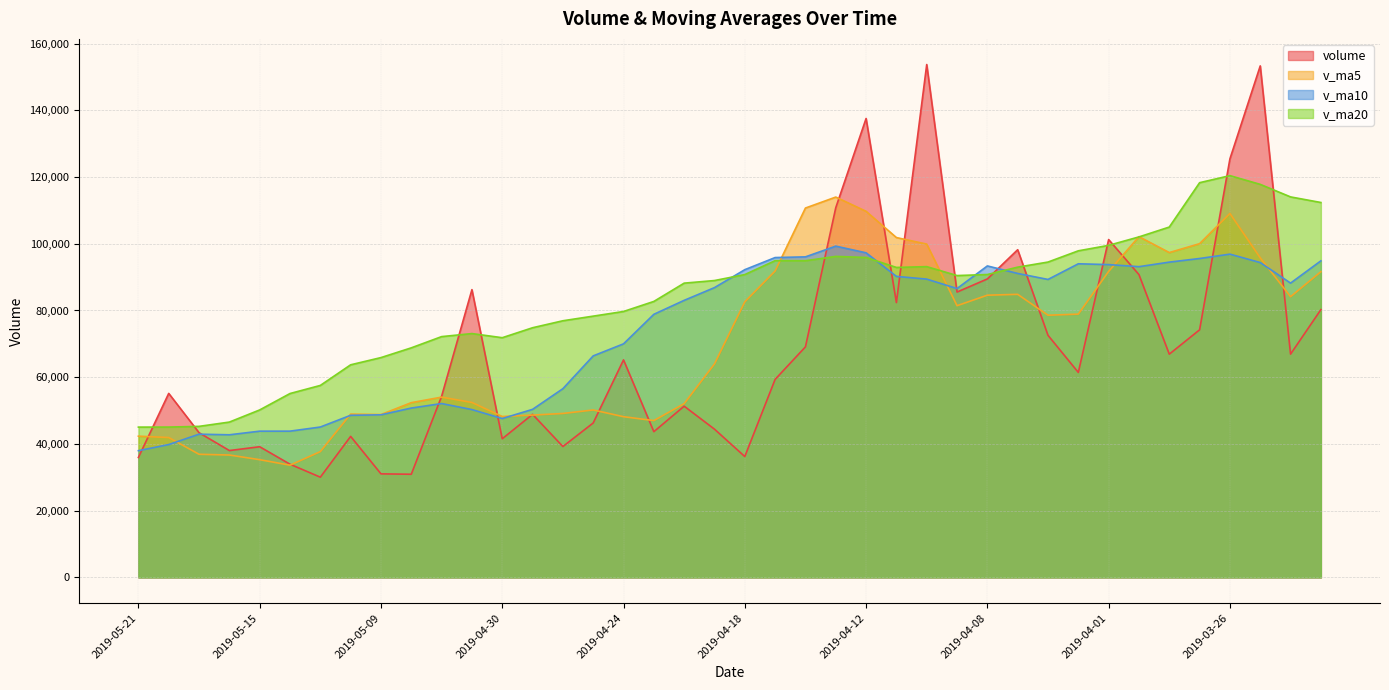

After their last crossing, which series has the higher values: v_ma5 or volume?

v_ma5